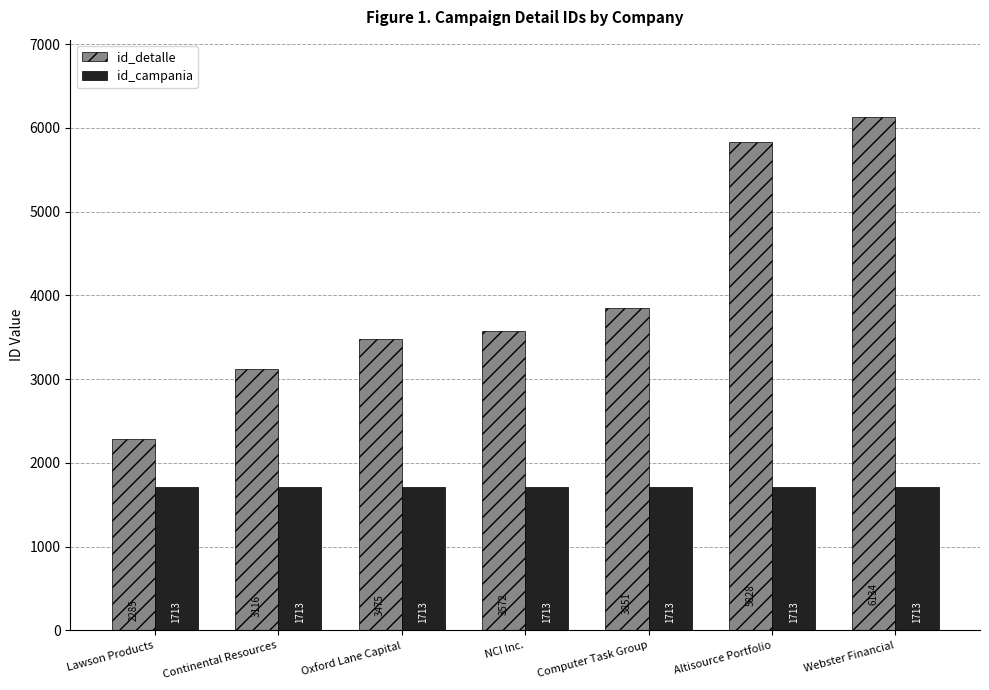

What is the smallest value displayed?

1713